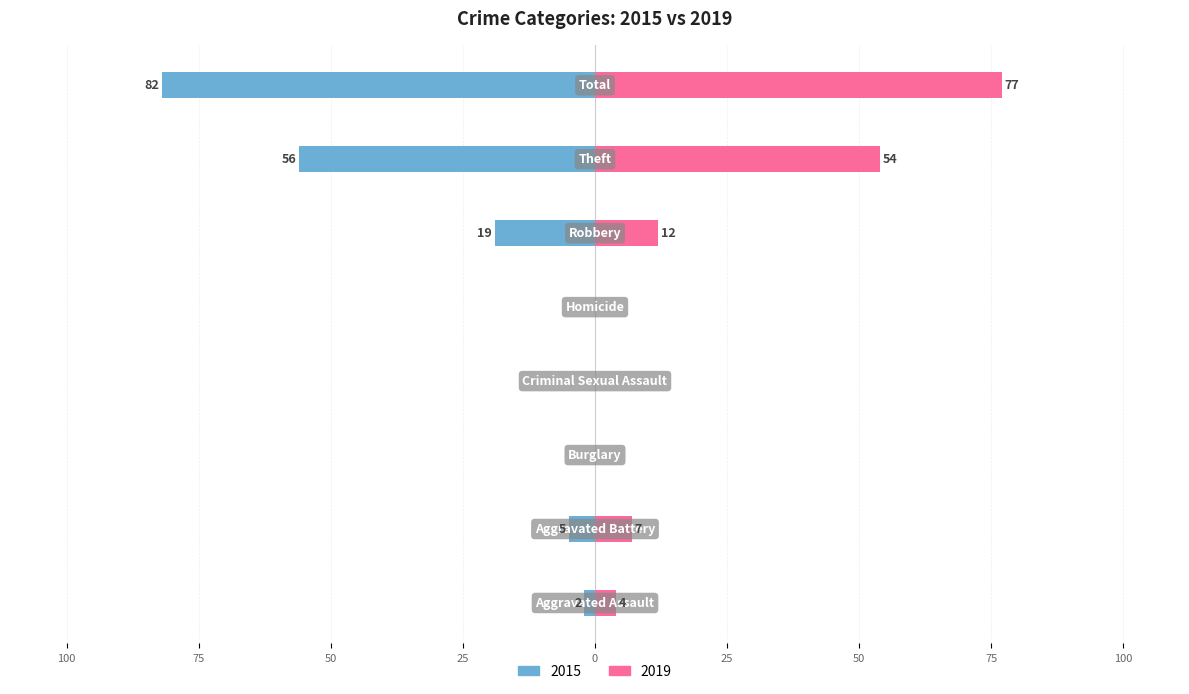

What is the difference between the 2019 values at Theft and Total?

23